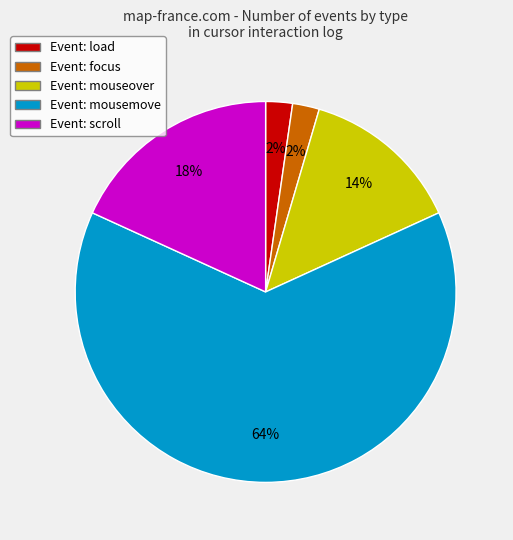

To the nearest percent, what is the average slice percentage?

20%